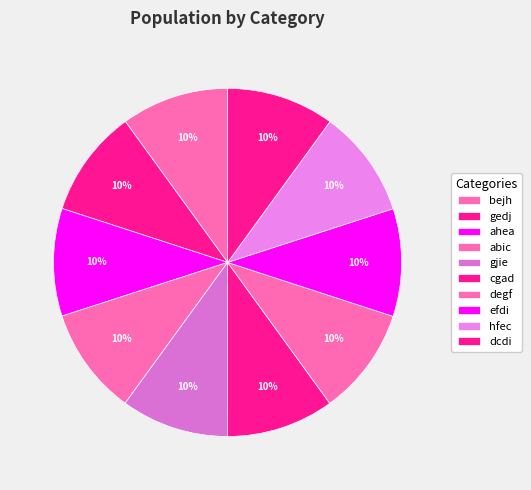

Does any single category account for the majority?

No